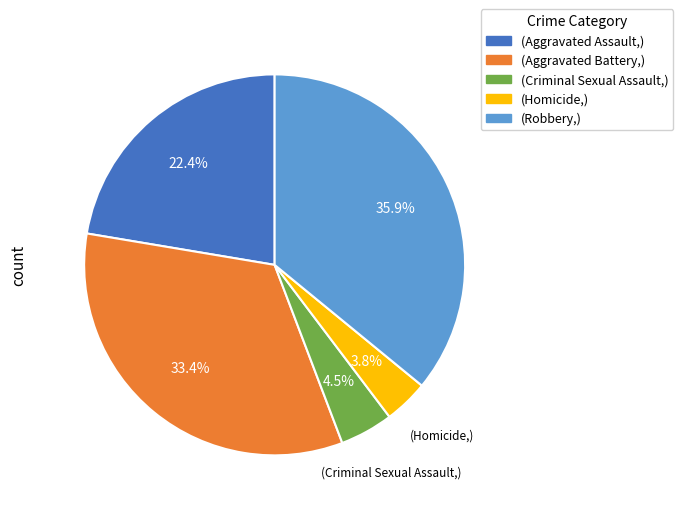

Does any single category account for the majority?

No